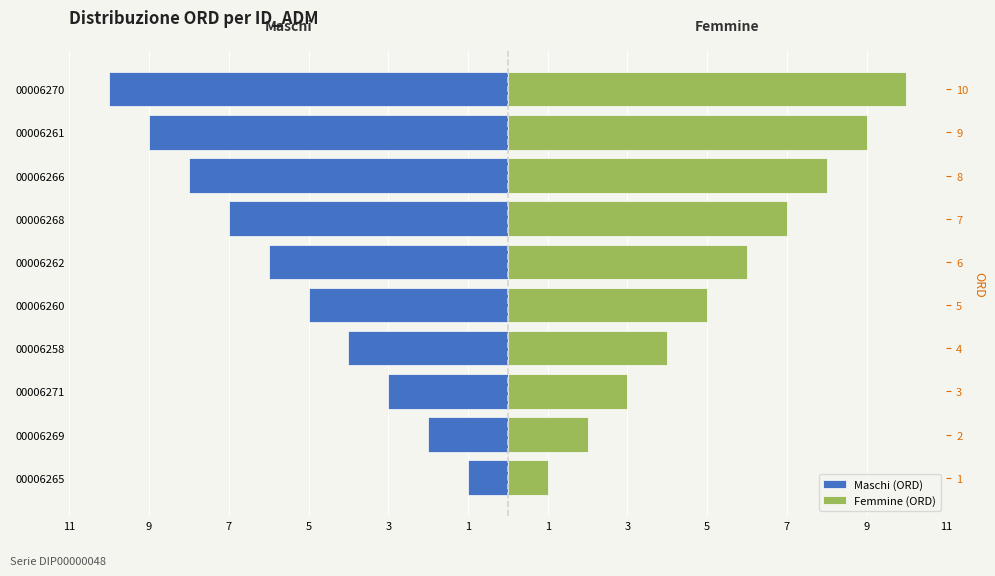

How many bars are there in total?

20